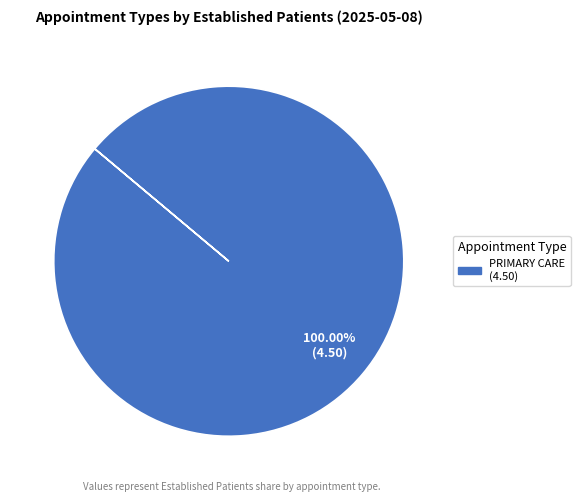

Does any single category account for the majority?

Yes